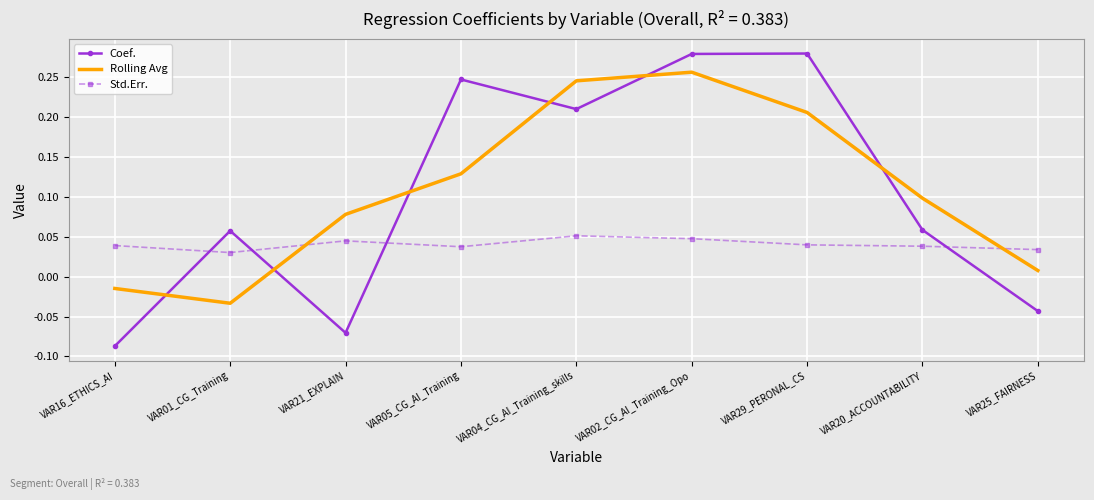

Which series has the largest total across all categories?

Rolling Avg